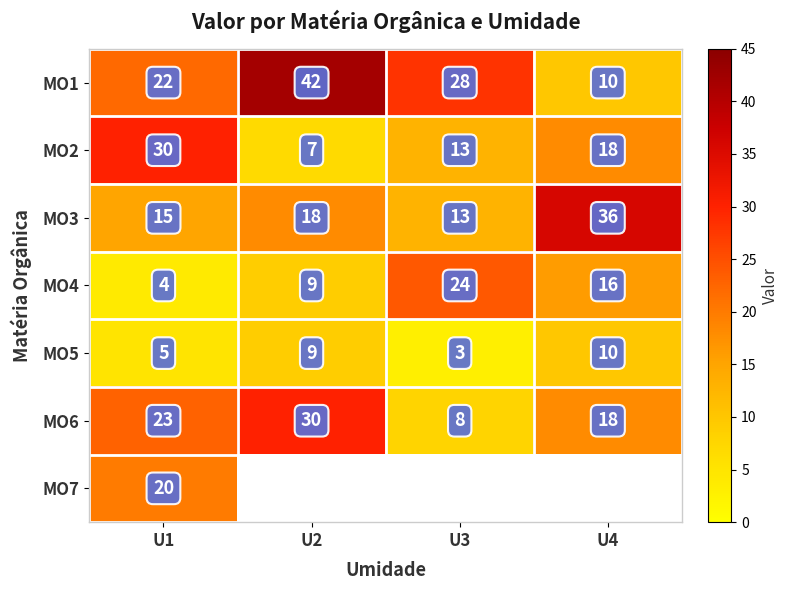

At U1, list the series in order from smallest to largest.

MO4, MO5, MO3, MO7, MO1, MO6, MO2